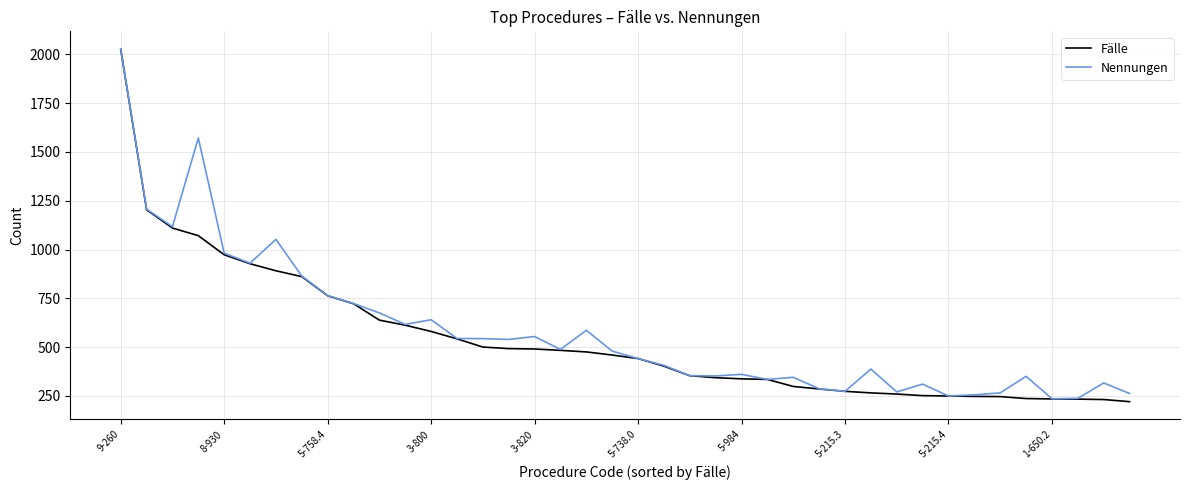

How many lines are shown in the chart?

2